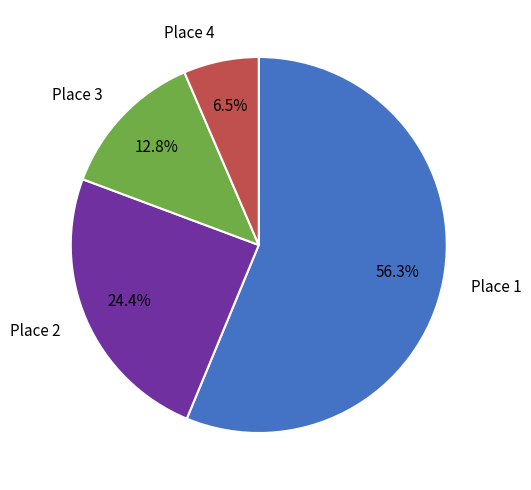

How many slices are in this pie chart?

4